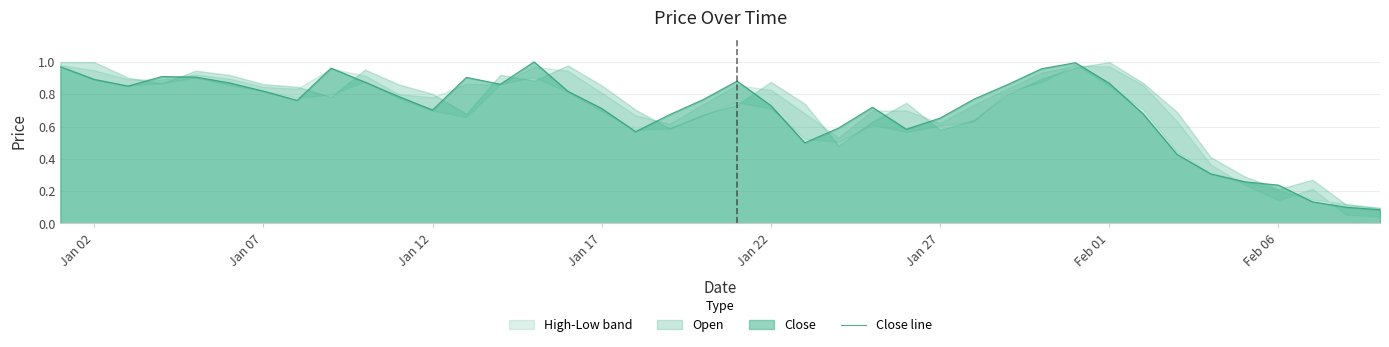

Is it true that the value at Jan 17 is 1.2?

False